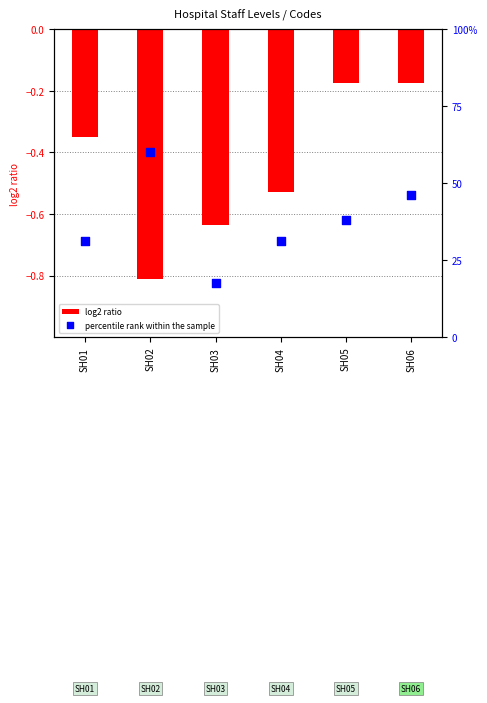

At how many categories does at least one series exceed 48?

1